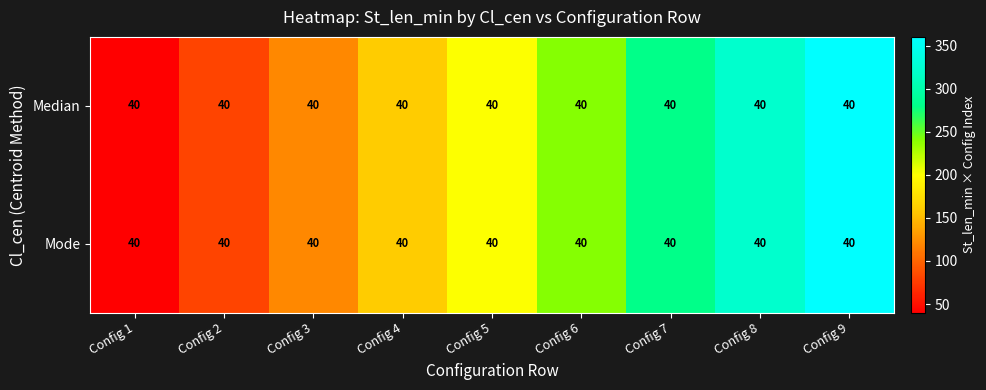

What is the greatest value displayed?

360